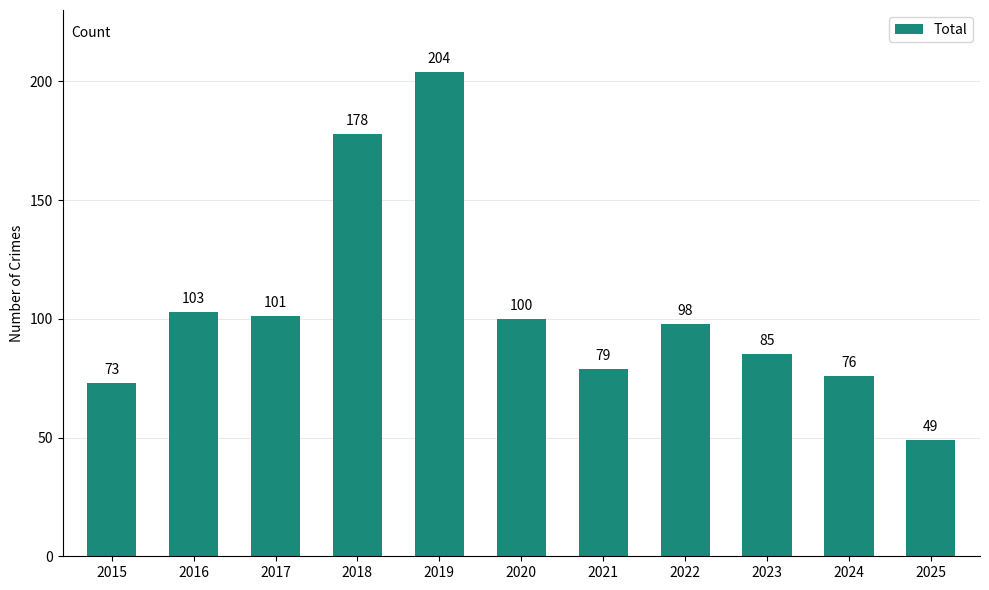

The value at 2019 is 204. True or false?

True